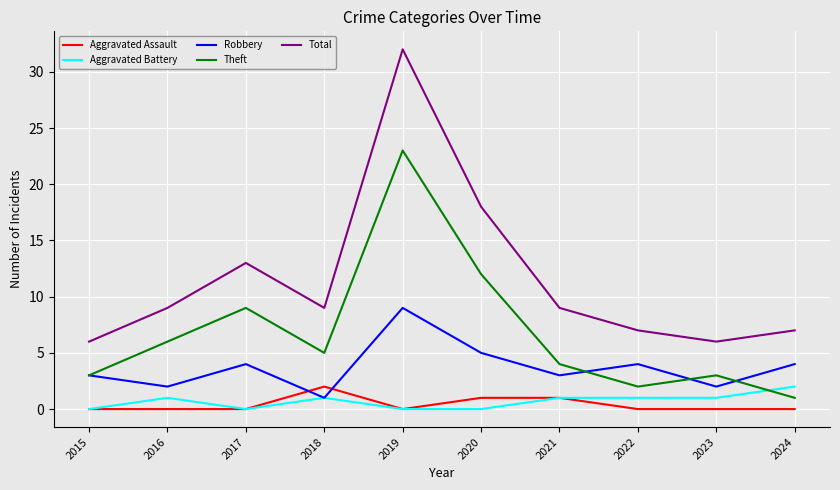

At 2024, list the series in order from largest to smallest.

Total, Robbery, Aggravated Battery, Theft, Aggravated Assault